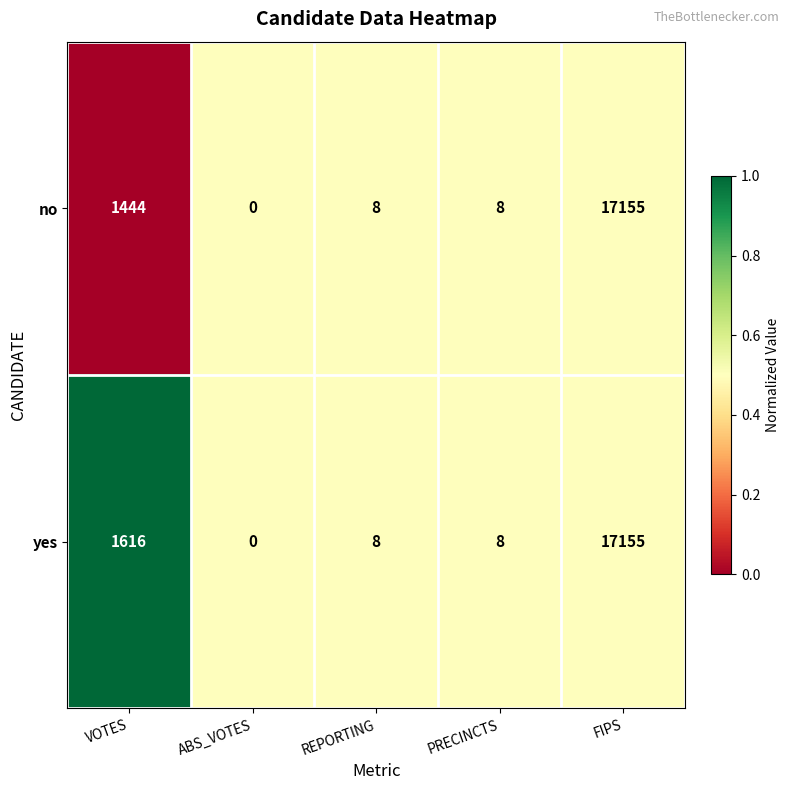

Rank the series by their average value, from lowest to highest.

no, yes